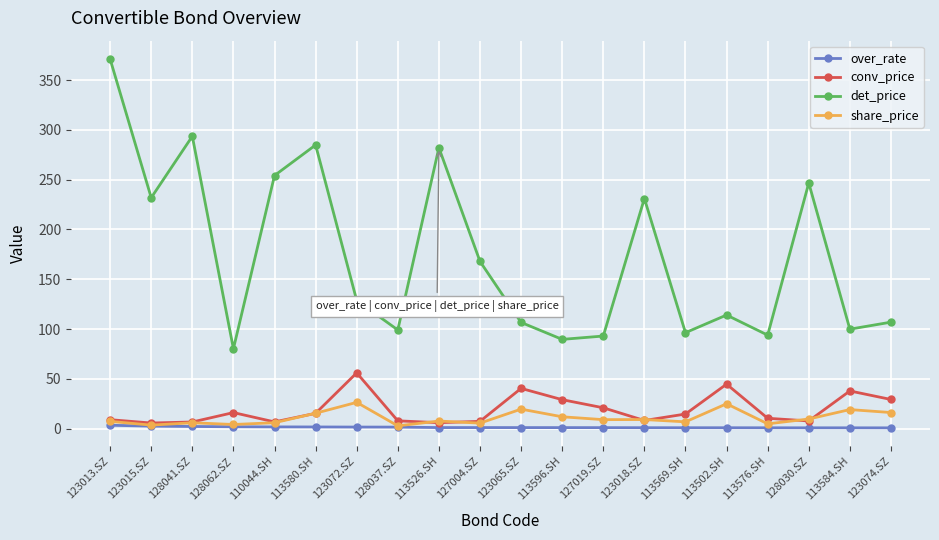

The value of conv_price at 113584.SH is 55.7. True or false?

False